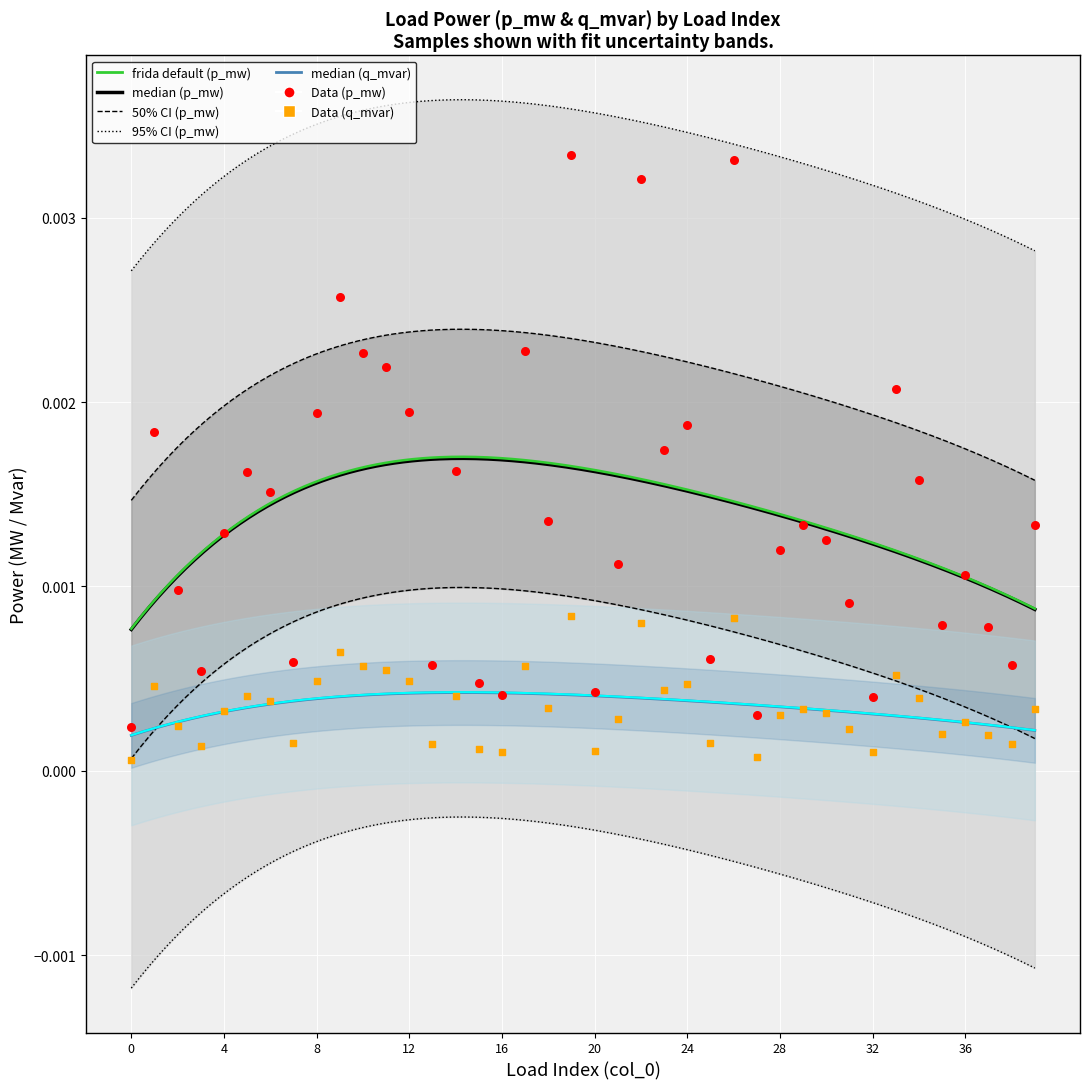

At which category is the sum across all series the highest?

19